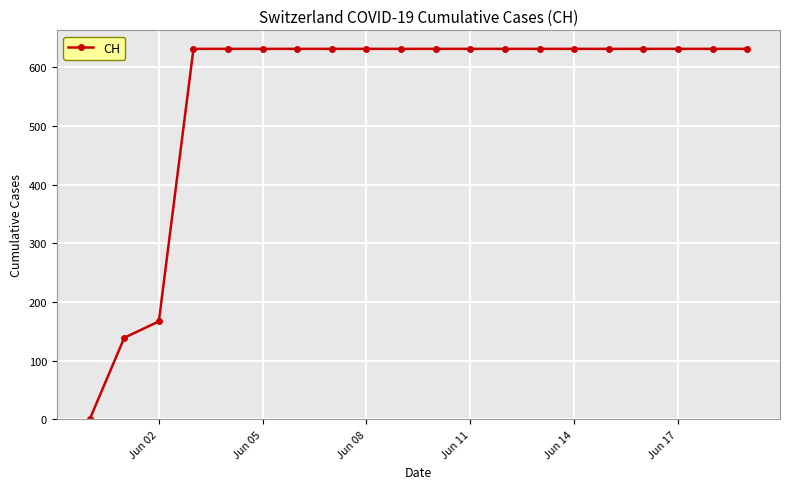

What is the value of the 16th point from the left?

631